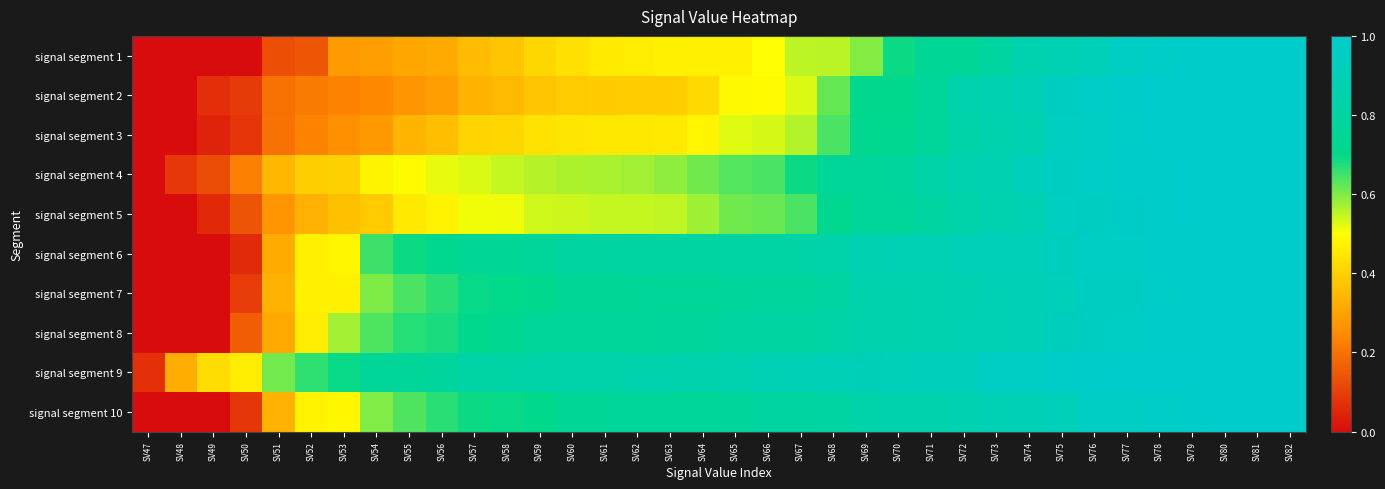

At which category does the chart reach its peak across all series?

SV82